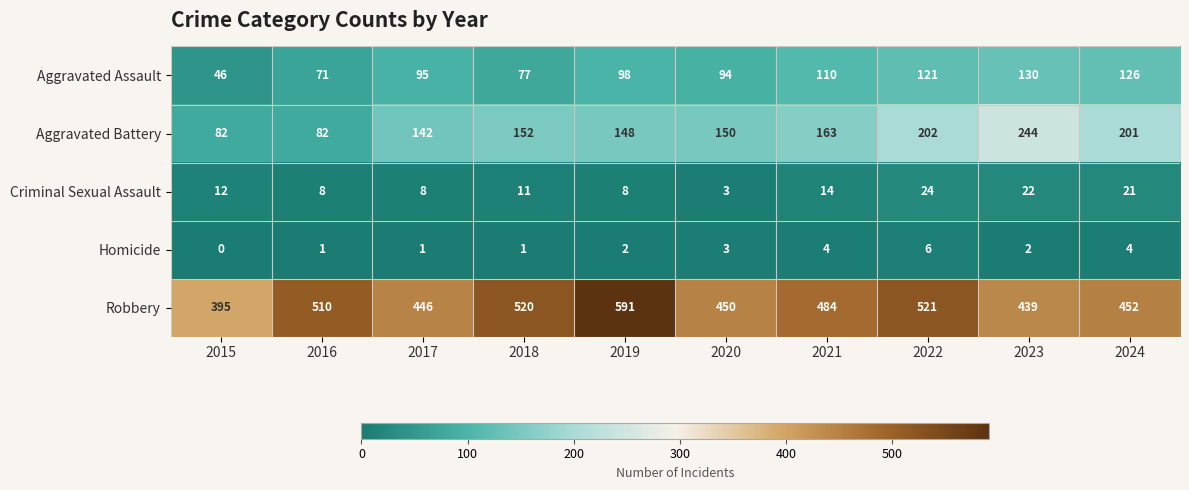

Which series has the largest total across all categories?

Robbery